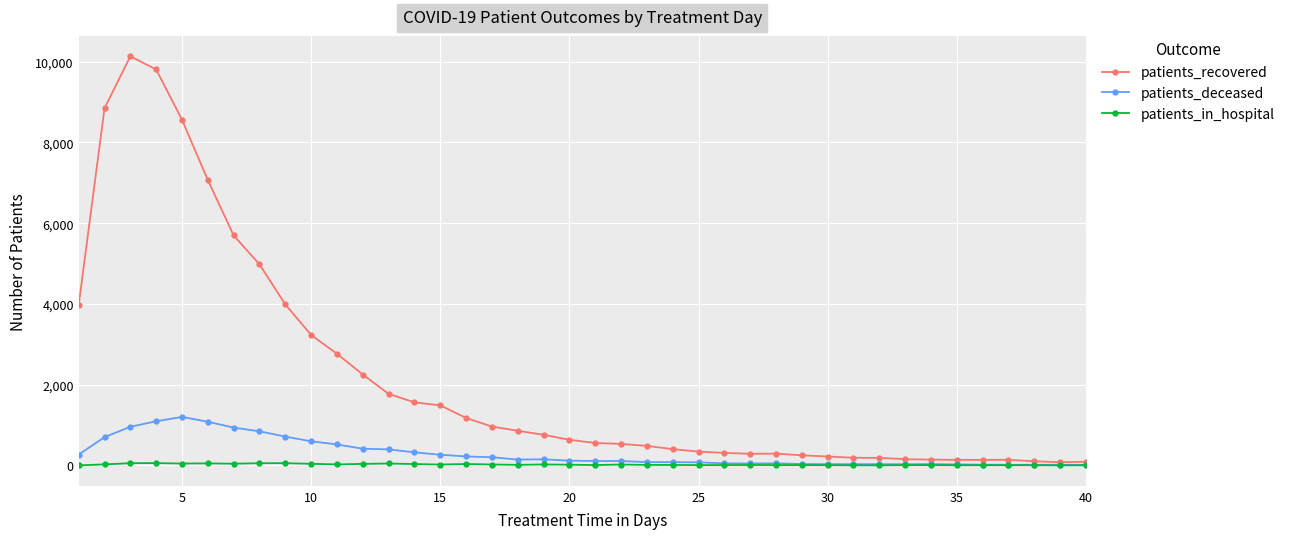

What is the maximum value shown in the chart?

10132